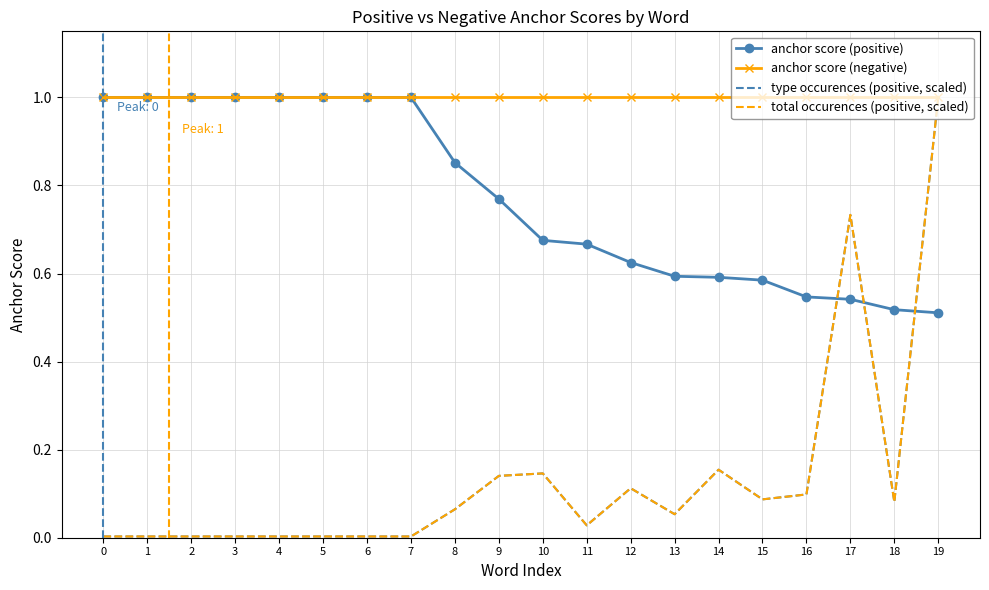

What is the maximum value shown in the chart?

1.0